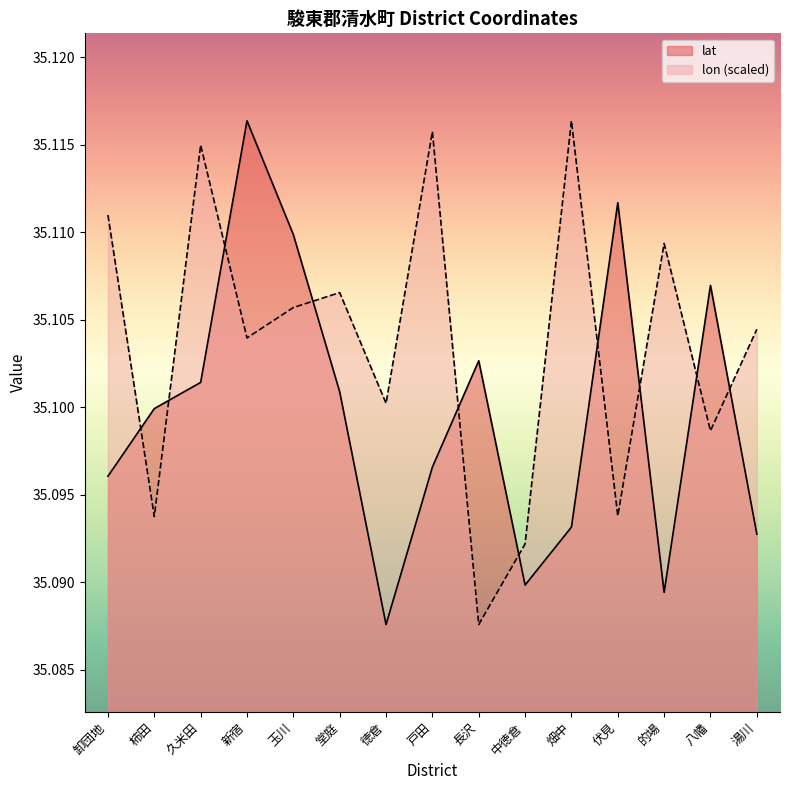

What value does the lat series have at 久米田?

35.1